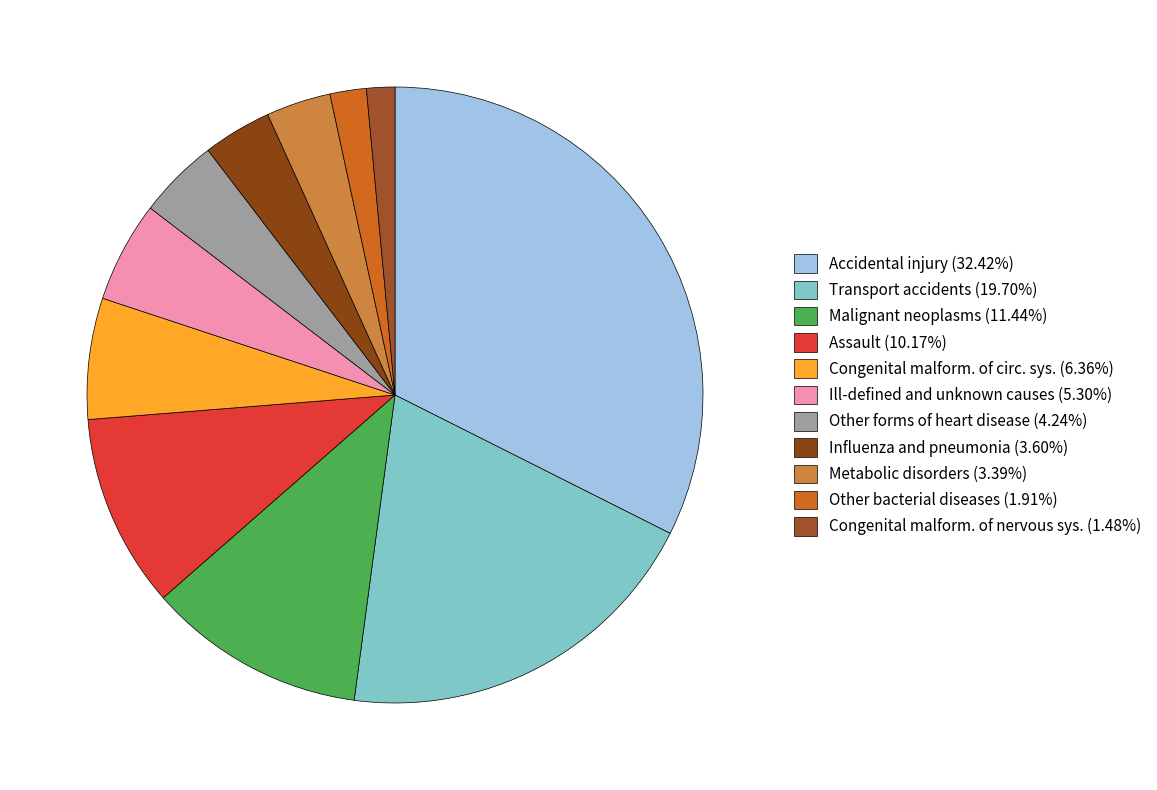

Is it true that Transport accidents is 20% of the pie?

True